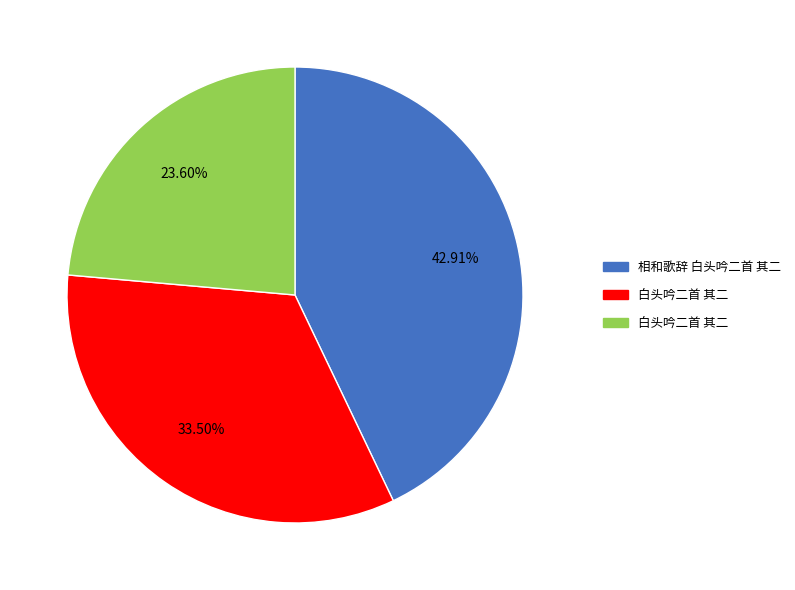

Does any single category account for the majority?

No